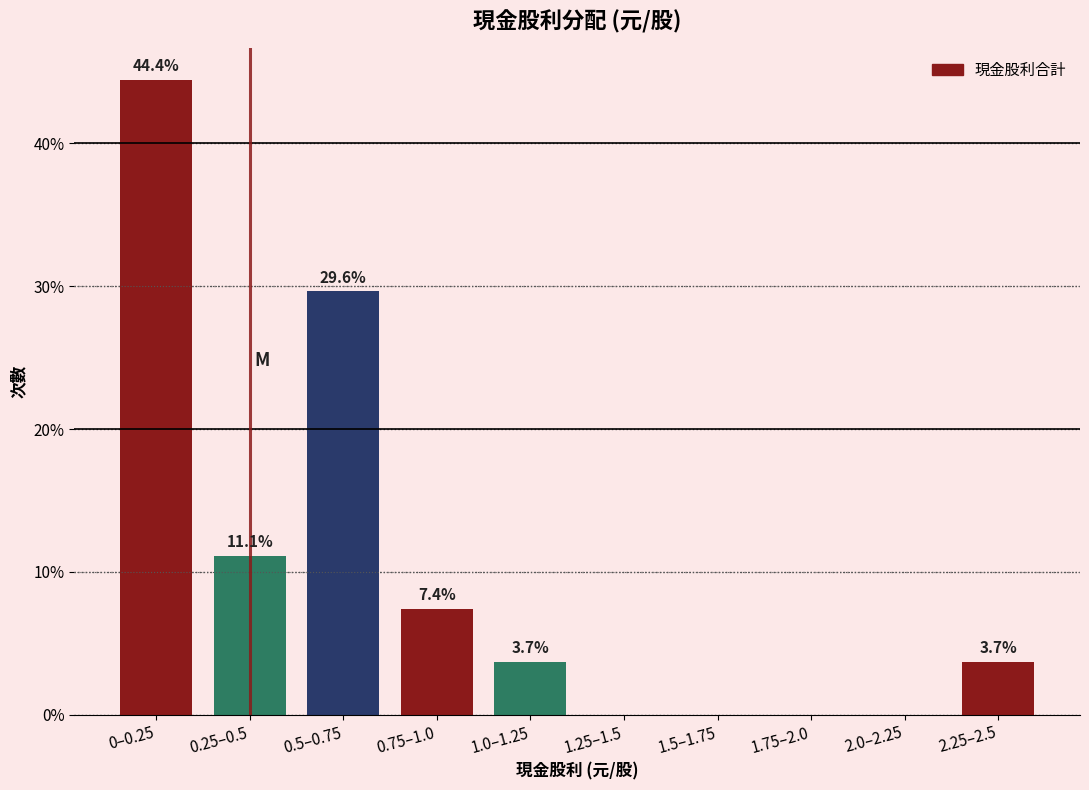

Reading left to right, transcribe all the data shown in this chart.

0–0.25=44.4	0.25–0.5=11.1	0.5–0.75=29.6	0.75–1.0=7.4	1.0–1.25=3.7	1.25–1.5=0.0	1.5–1.75=0.0	1.75–2.0=0.0	2.0–2.25=0.0	2.25–2.5=3.7